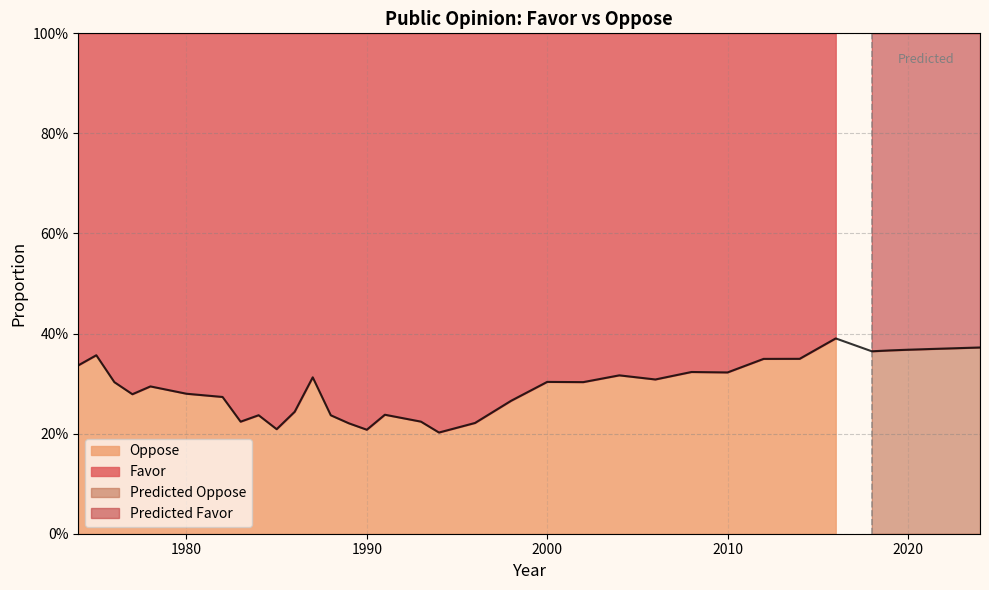

Reading left to right, extract all data points from this chart.

1974=0.3	1975=0.4	1976=0.3	1977=0.3	1978=0.3	1980=0.3	1982=0.3	1983=0.2	1984=0.2	1985=0.2	1986=0.2	1987=0.3	1988=0.2	1989=0.2	1990=0.2	1991=0.2	1993=0.2	1994=0.2	1996=0.2	1998=0.3	2000=0.3	2002=0.3	2004=0.3	2006=0.3	2008=0.3	2010=0.3	2012=0.3	2014=0.3	2016=0.4	2018=0.4	2019=0.4	2020=0.4	2021=0.4	2022=0.4	2023=0.4	2024=0.4